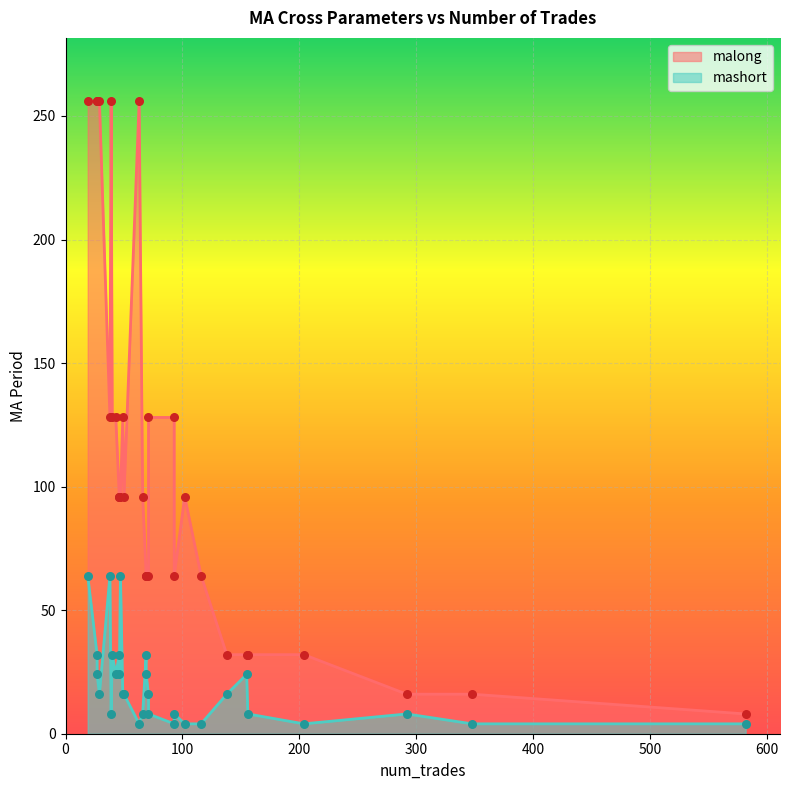

Is the value of mashort at 24 greater than the value of malong at 14?

No